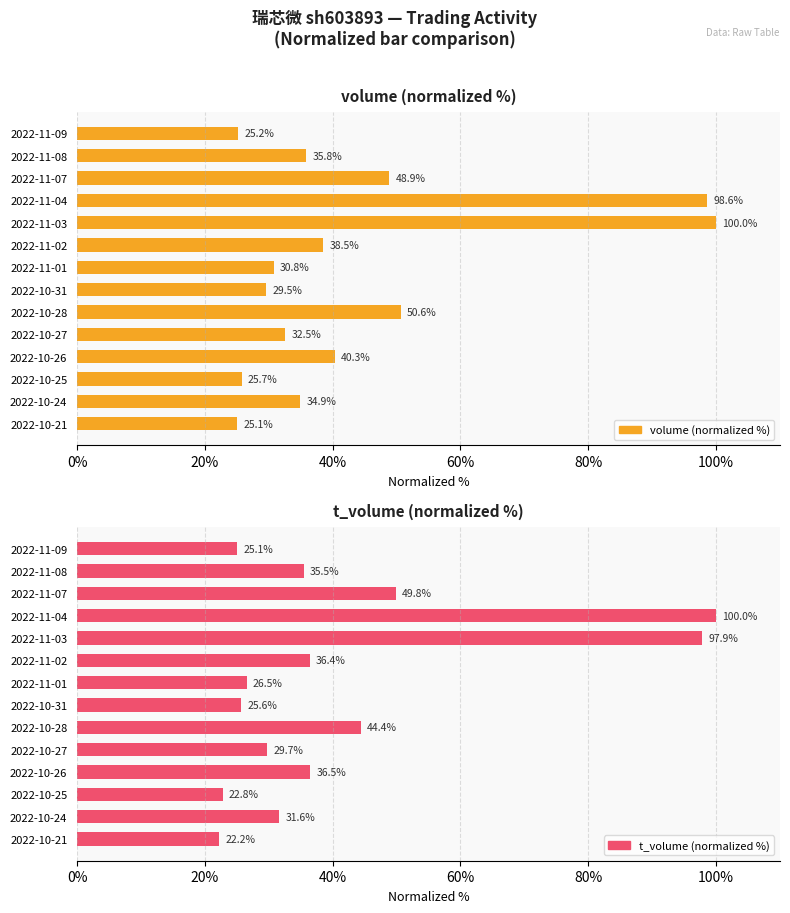

Which has a higher value, 2022-11-03 or 2022-11-04?

2022-11-03